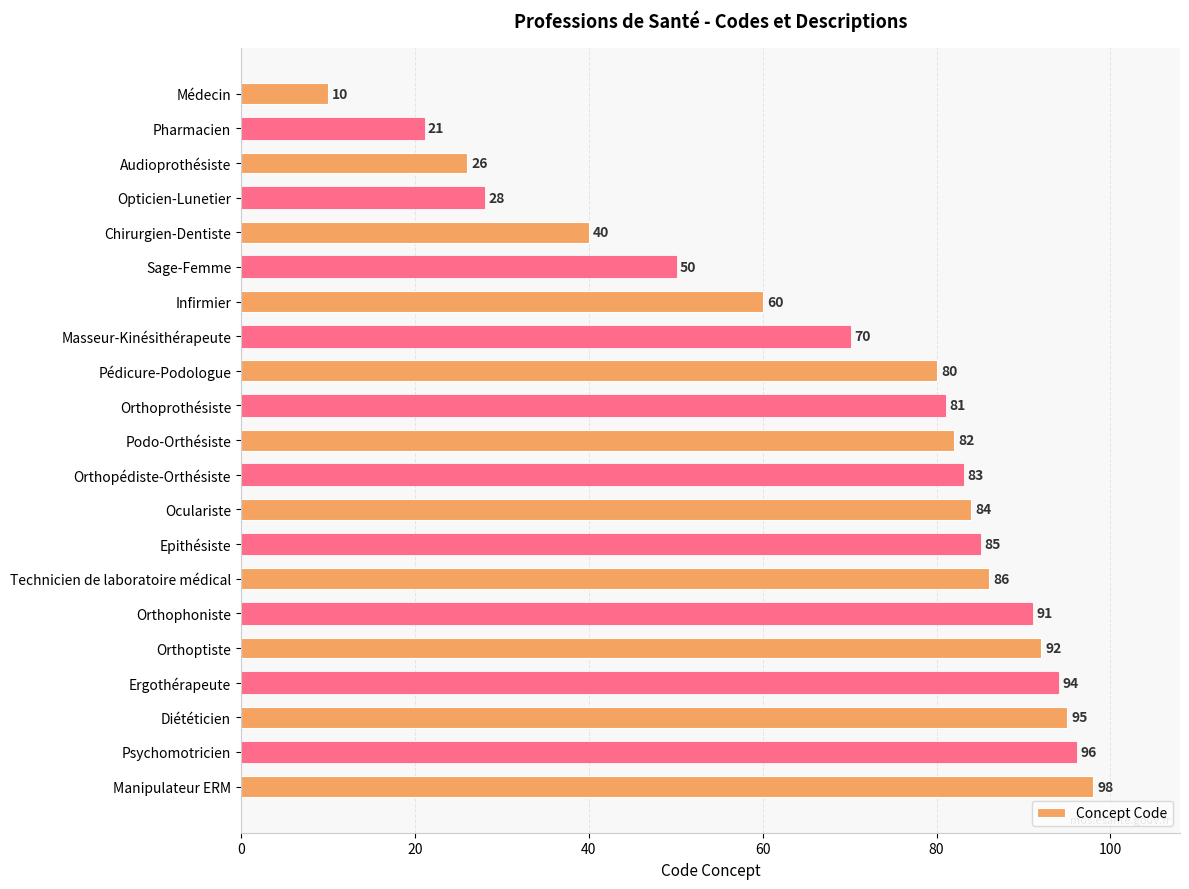

What is the average value?

69